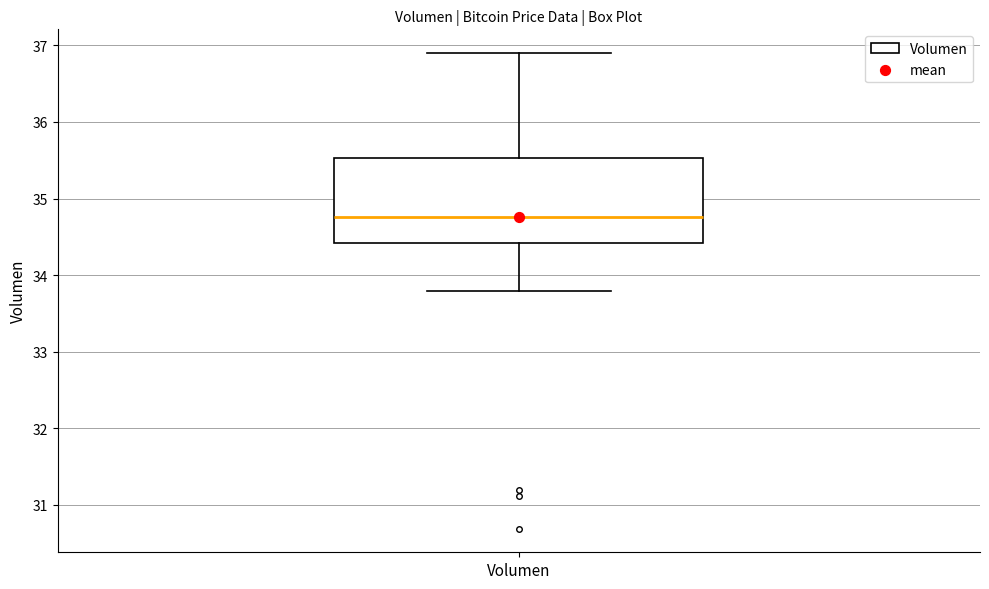

Transcribe this box plot: give where the median line is, the range the box spans, and where the two whiskers end, as read against the y-axis. The values are not printed on the chart, so give them approximately, as read against the axis.

median 34.8, box 34.4 to 35.5, whiskers 33.8 to 36.9